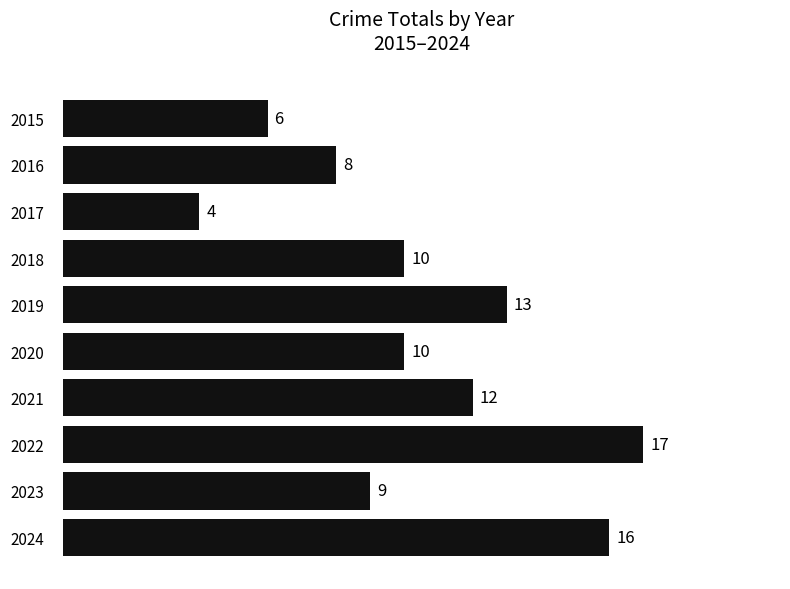

What is the value of the 4th bar from the top?

10